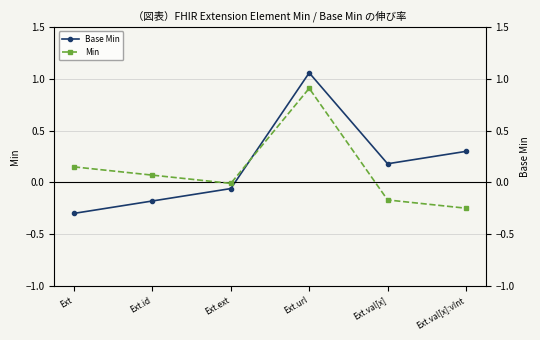

What value does the Min series have at Ext.id?

0.1